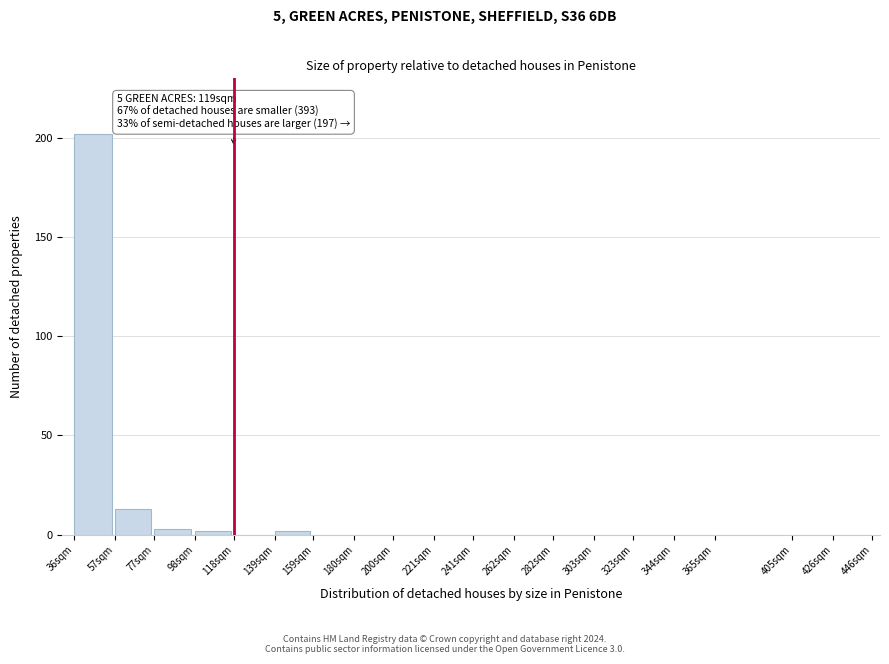

Reading left to right, extract all data points from this chart.

36sqm=202	57sqm=13	77sqm=3	98sqm=2	118sqm=0	139sqm=2	159sqm=0	180sqm=0	200sqm=0	221sqm=0	241sqm=0	262sqm=0	282sqm=0	303sqm=0	323sqm=0	344sqm=0	365sqm=0	405sqm=0	426sqm=0